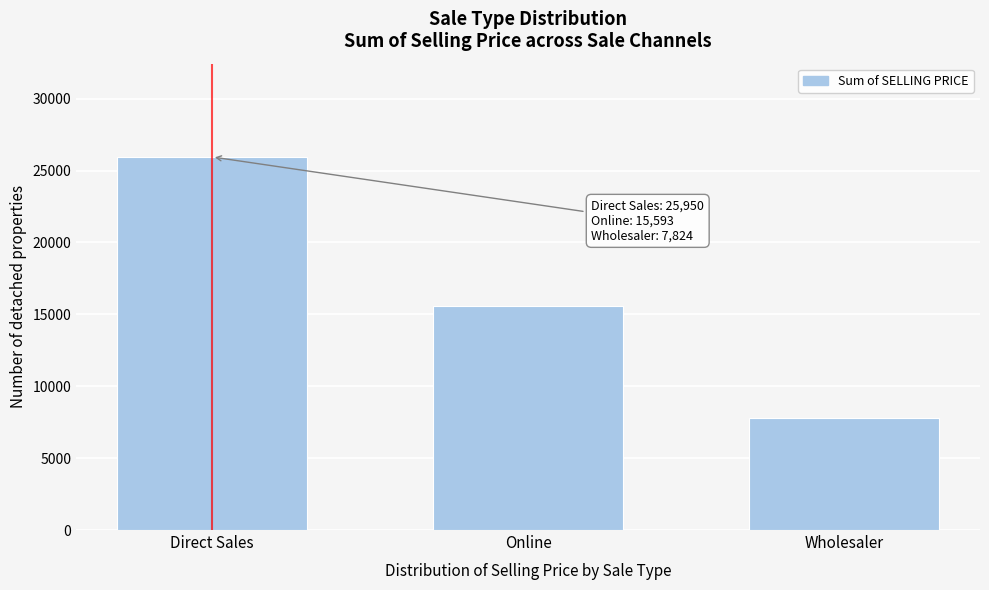

Reading left to right, extract all data points from this chart.

Direct Sales=25950.2	Online=15593.0	Wholesaler=7824.0